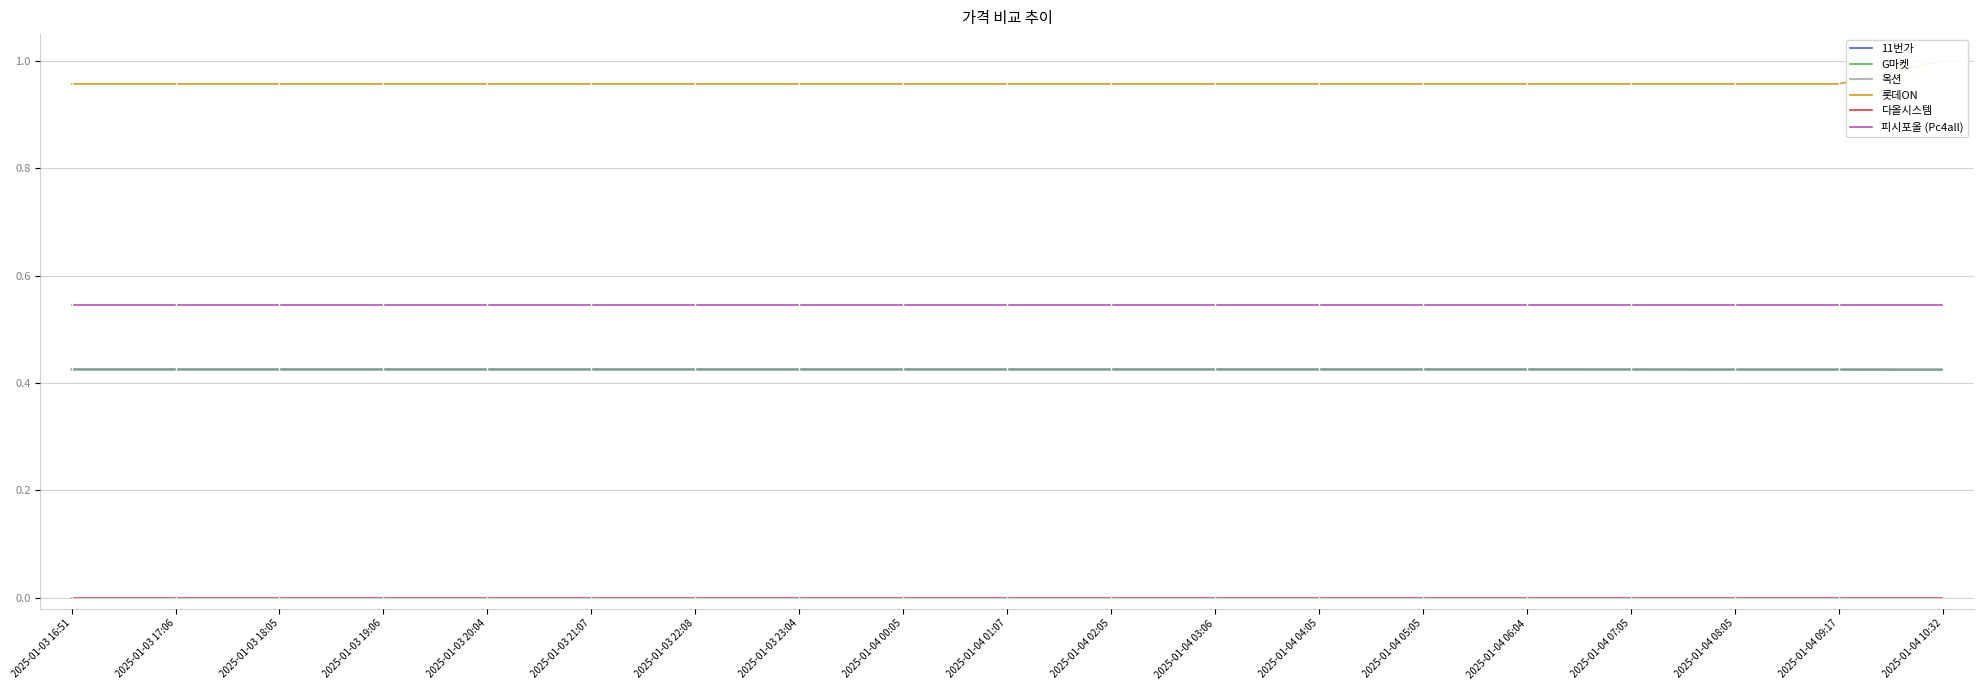

What is the total value across all series at 2025-01-04 05:05?

2.8